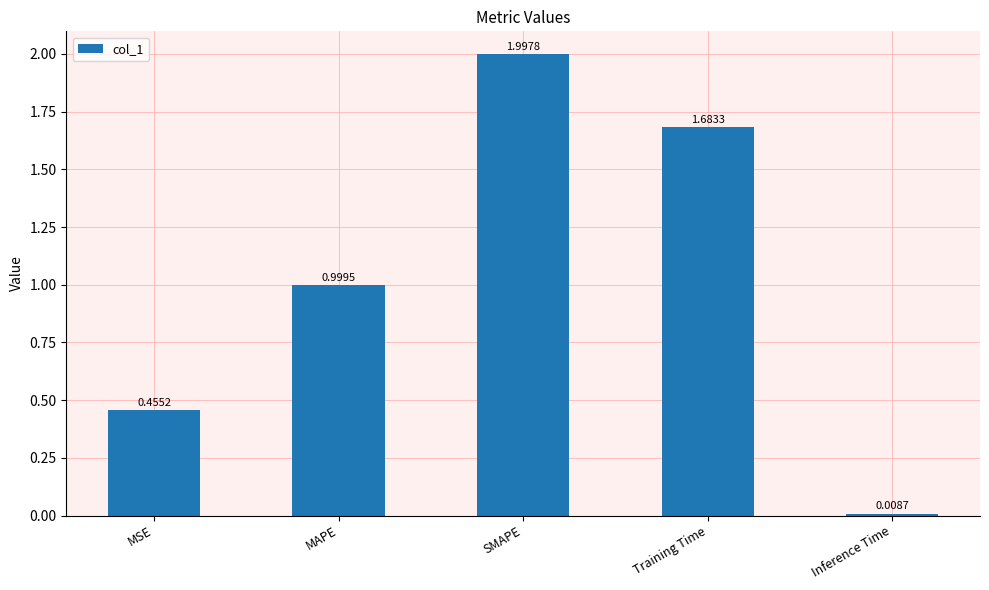

List the labels in order of value, smallest first.

Inference Time, MSE, MAPE, Training Time, SMAPE